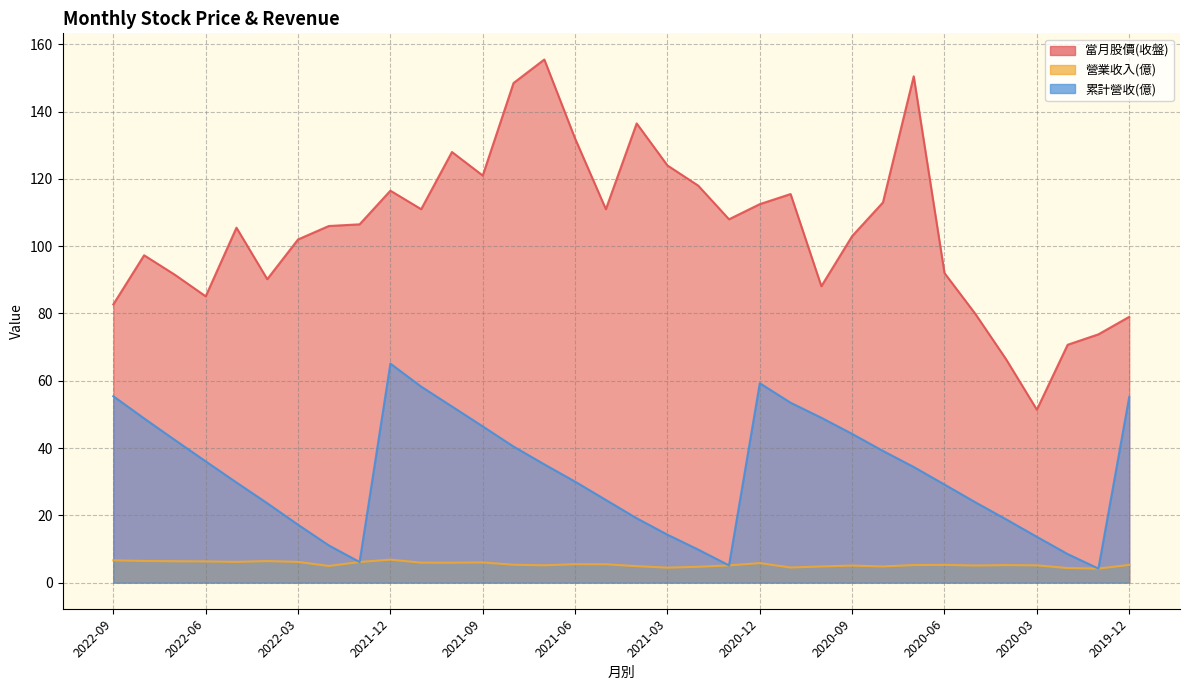

At 2021-03, list the series in order from smallest to largest.

營業收入(億), 累計營收(億), 當月股價(收盤)